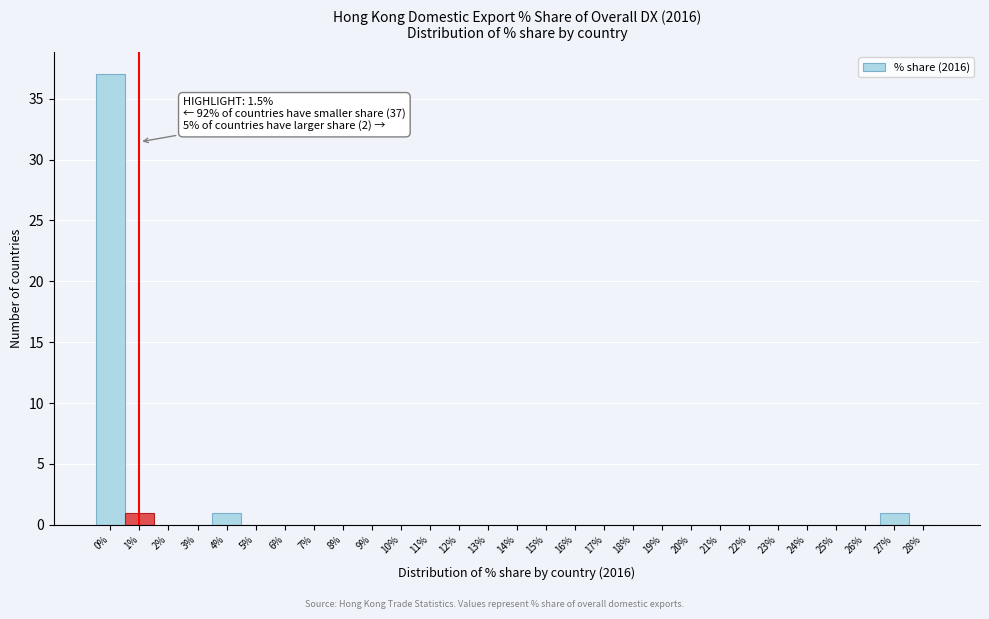

Reading right to left, transcribe all the data shown in this chart.

28%=0	27%=1	26%=0	25%=0	24%=0	23%=0	22%=0	21%=0	20%=0	19%=0	18%=0	17%=0	16%=0	15%=0	14%=0	13%=0	12%=0	11%=0	10%=0	9%=0	8%=0	7%=0	6%=0	5%=0	4%=1	3%=0	2%=0	1%=1	0%=37